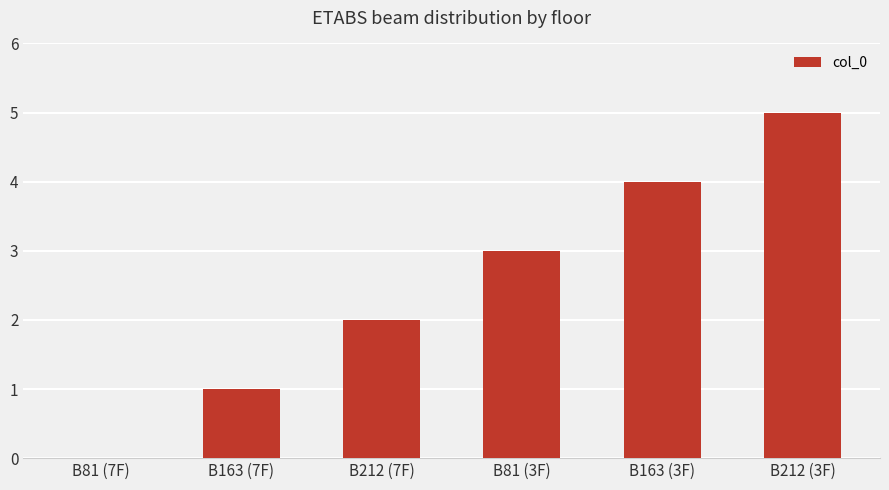

Is it true that the value at B163 (3F) is 6?

False